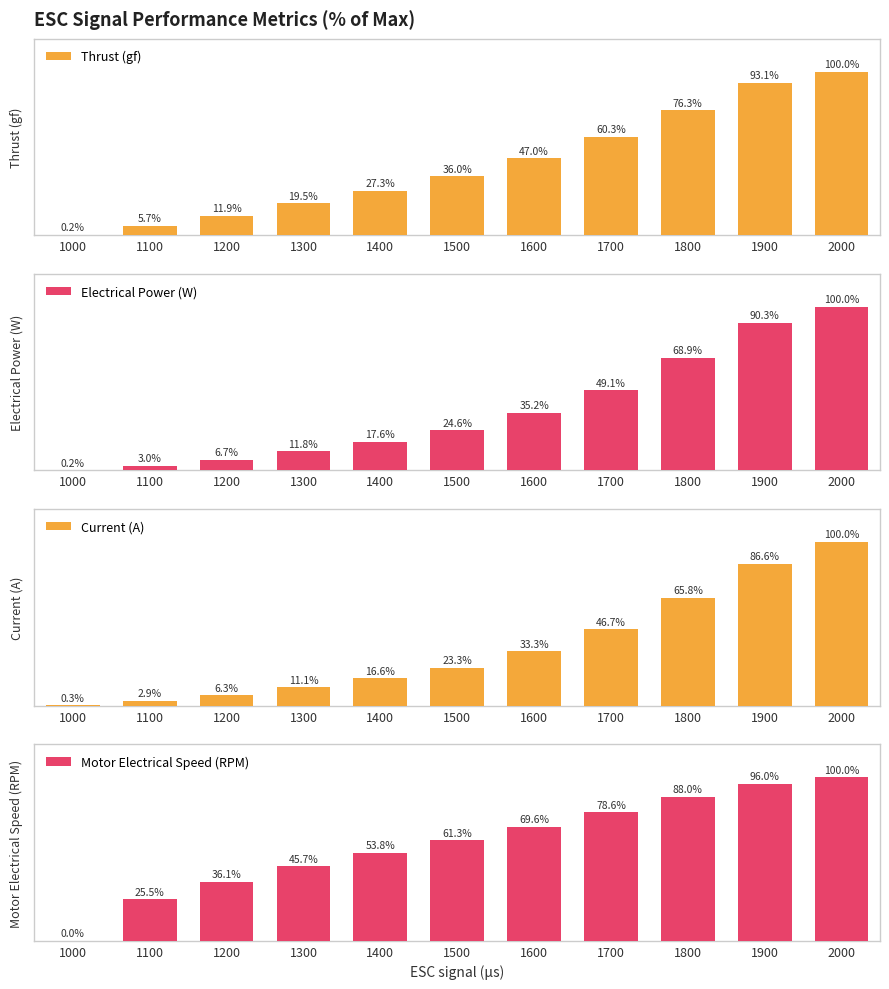

List the labels in order of Electrical Power (W) value, largest first.

2000, 1900, 1800, 1700, 1600, 1500, 1400, 1300, 1200, 1100, 1000